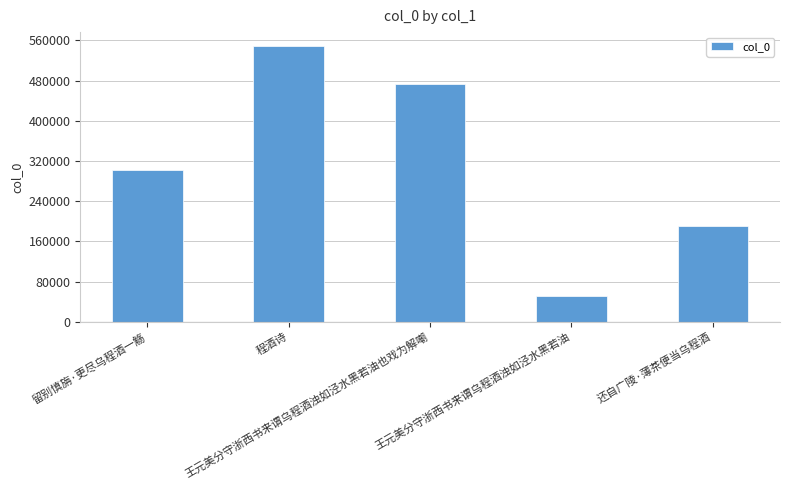

Reading left to right, what are all the values shown in this chart?

留别慎旃·更尽乌程酒一觞=302099	程酒诗=548982	王元美分守浙西书来谓乌程酒浊如泾水黑若油也戏为解嘲=472749	王元美分守浙西书来谓乌程酒浊如泾水黑若油=51511	还自广陵·薄茶便当乌程酒=189741